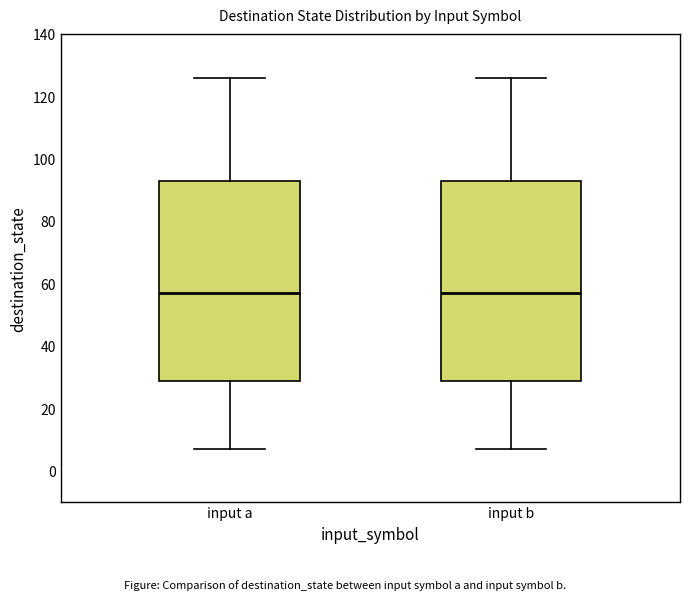

Reading left to right, transcribe this box plot: for each box, give where its median line is, the range the box spans, and where its two whiskers end, as read against the y-axis. The values are not printed on the chart, so give them approximately, as read against the axis.

input a: median 58, box 28 to 92, whiskers 8 to 126
input b: median 58, box 28 to 92, whiskers 8 to 126